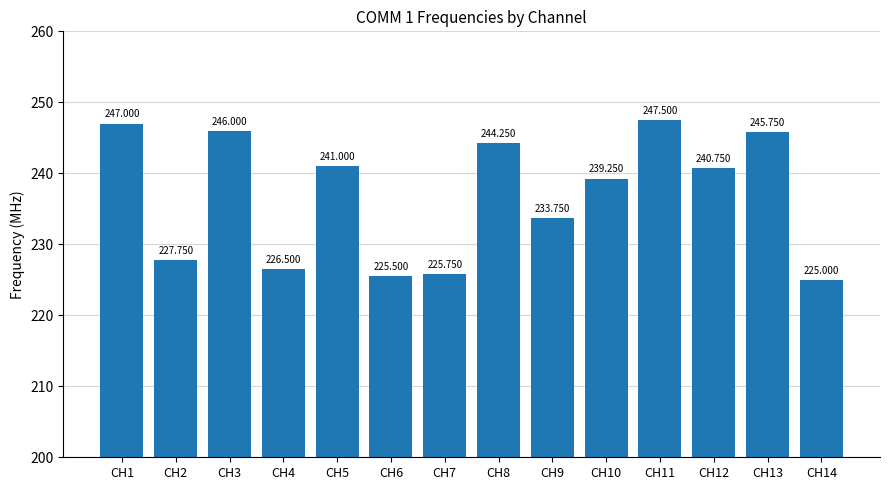

Reading right to left, what are all the values shown in this chart?

225.0	245.8	240.8	247.5	239.2	233.8	244.2	225.8	225.5	241.0	226.5	246.0	227.8	247.0